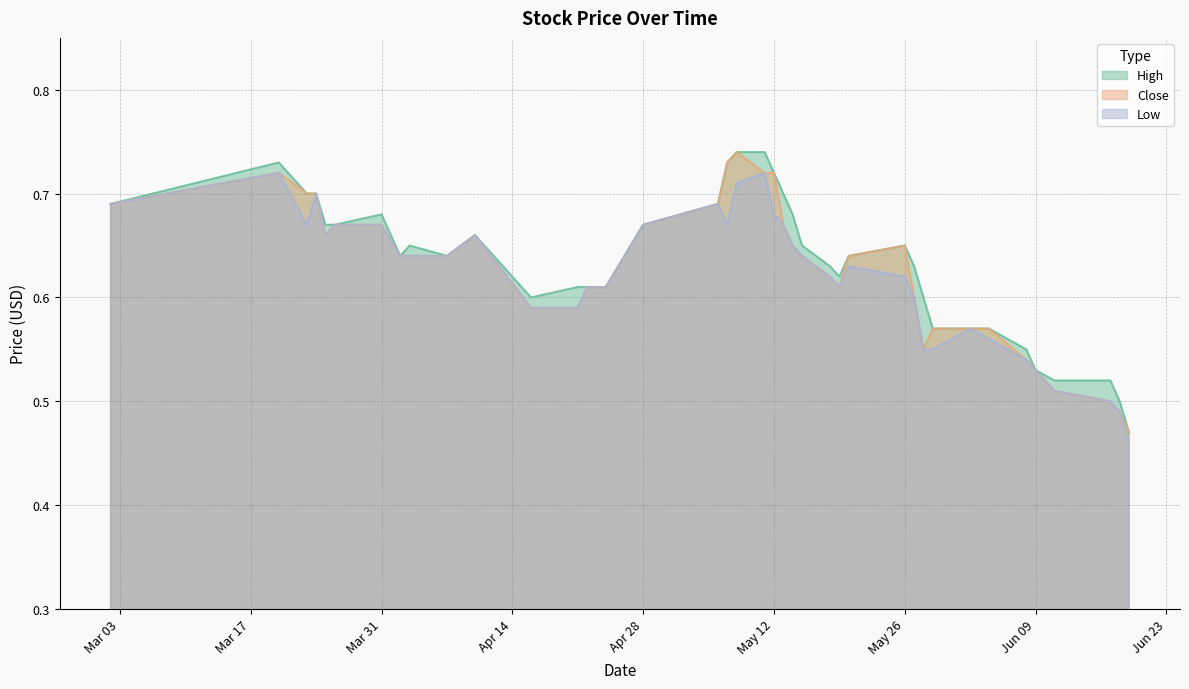

Reading left to right, what are all the values shown in this chart?

High: 0.7	0.7	0.7	0.7	0.7	0.7	0.7	0.6	0.7	0.6	0.7	0.6	0.6	0.6	0.6	0.6	0.7	0.7	0.7	0.7	0.7	0.7	0.7	0.7	0.7	0.6	0.6	0.6	0.7	0.6	0.6	0.6	0.6	0.6	0.6	0.5	0.5	0.5	0.5	0.5
Close: 0.7	0.7	0.7	0.7	0.7	0.7	0.7	0.6	0.6	0.6	0.7	0.6	0.6	0.6	0.6	0.6	0.7	0.7	0.7	0.7	0.7	0.7	0.7	0.7	0.6	0.6	0.6	0.6	0.7	0.6	0.6	0.6	0.6	0.6	0.5	0.5	0.5	0.5	0.5	0.5
Low: 0.7	0.7	0.7	0.7	0.7	0.7	0.7	0.6	0.6	0.6	0.7	0.6	0.6	0.6	0.6	0.6	0.7	0.7	0.7	0.7	0.7	0.7	0.7	0.7	0.6	0.6	0.6	0.6	0.6	0.6	0.6	0.6	0.6	0.6	0.5	0.5	0.5	0.5	0.5	0.5